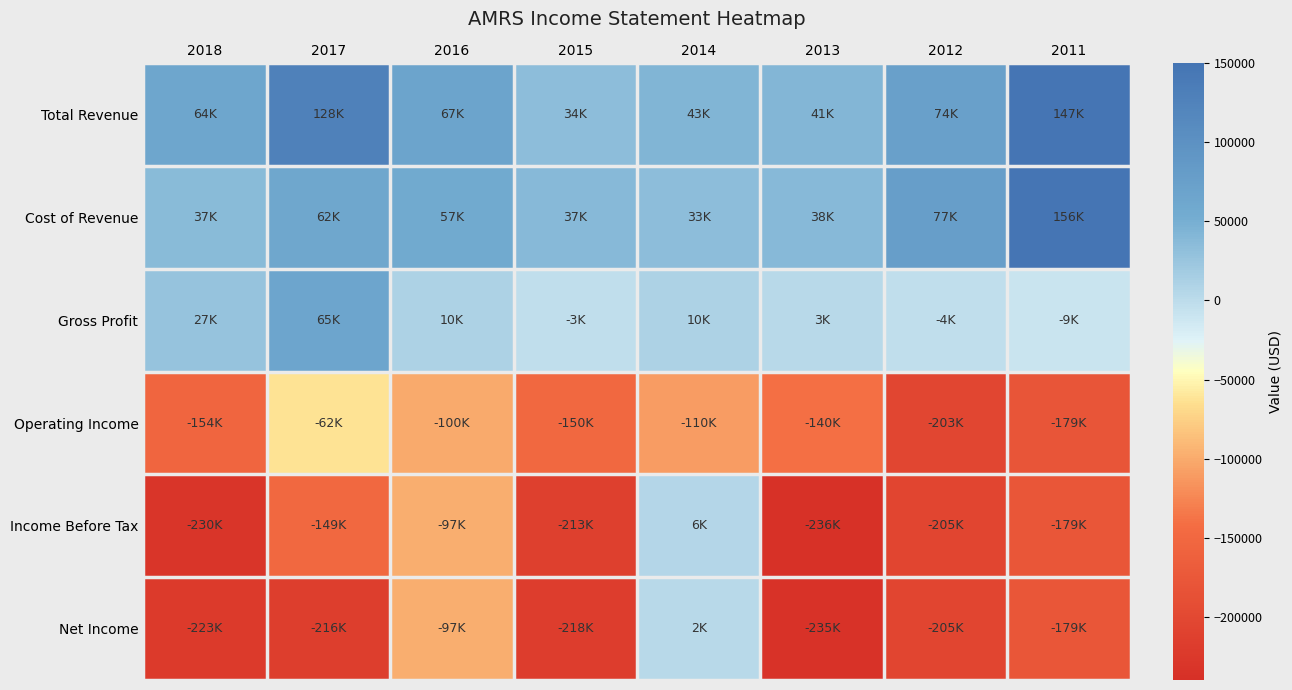

Which has a higher value, 2015 or 2012?

2012